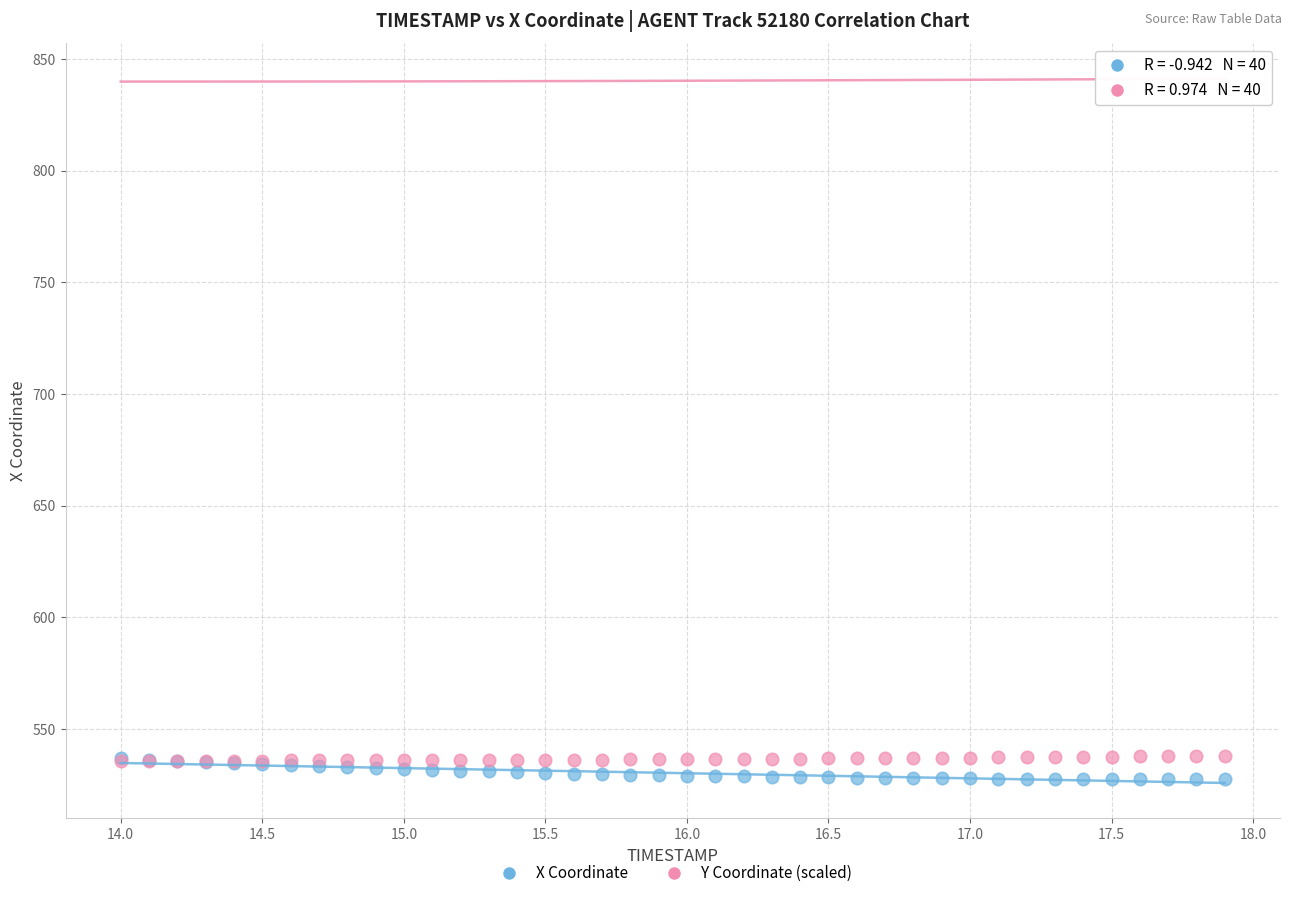

Which series has the widest spread of Y values?

X Coordinate